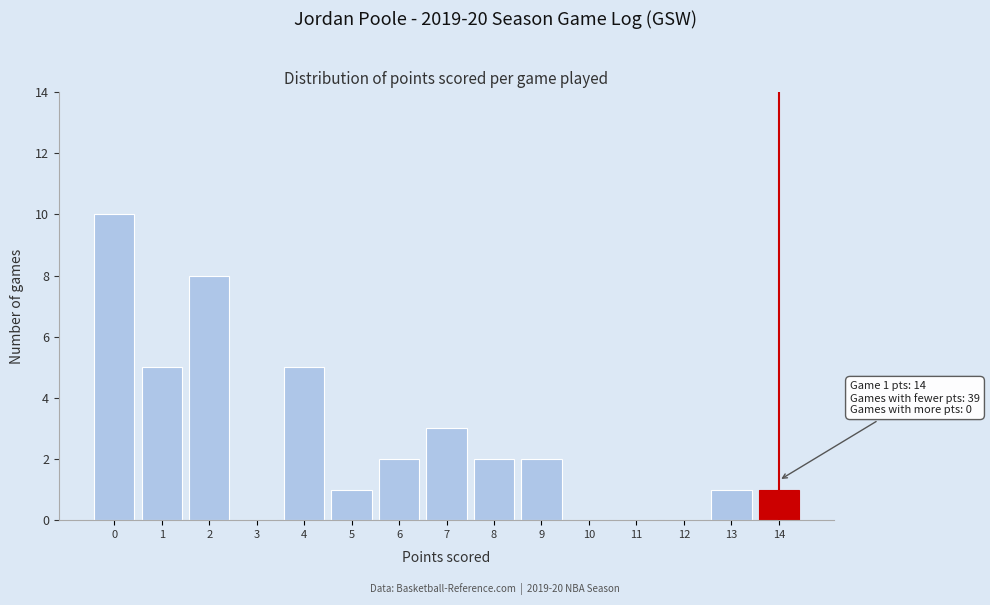

Which range on the x-axis has the tallest bar?

-0.5 to 0.5